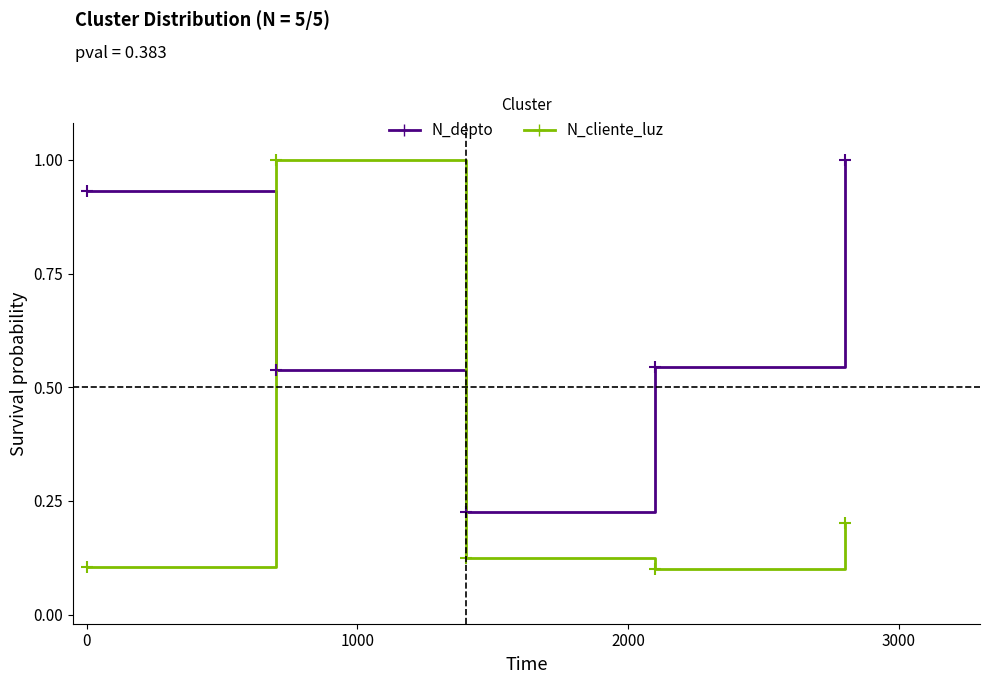

Which series has the largest total across all categories?

N_depto